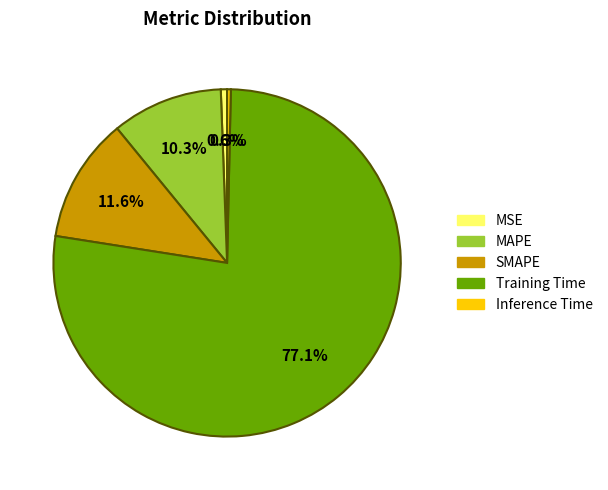

Do Training Time and Inference Time together represent more than half of the pie?

Yes